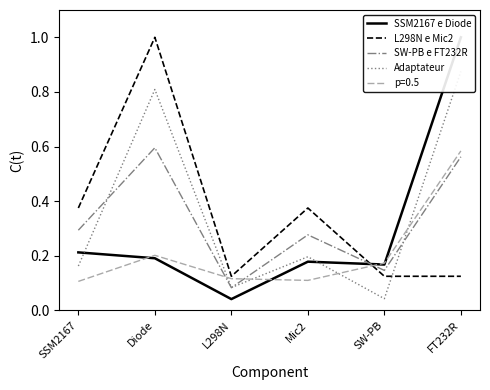

Which series has the largest total across all categories?

Adaptateur